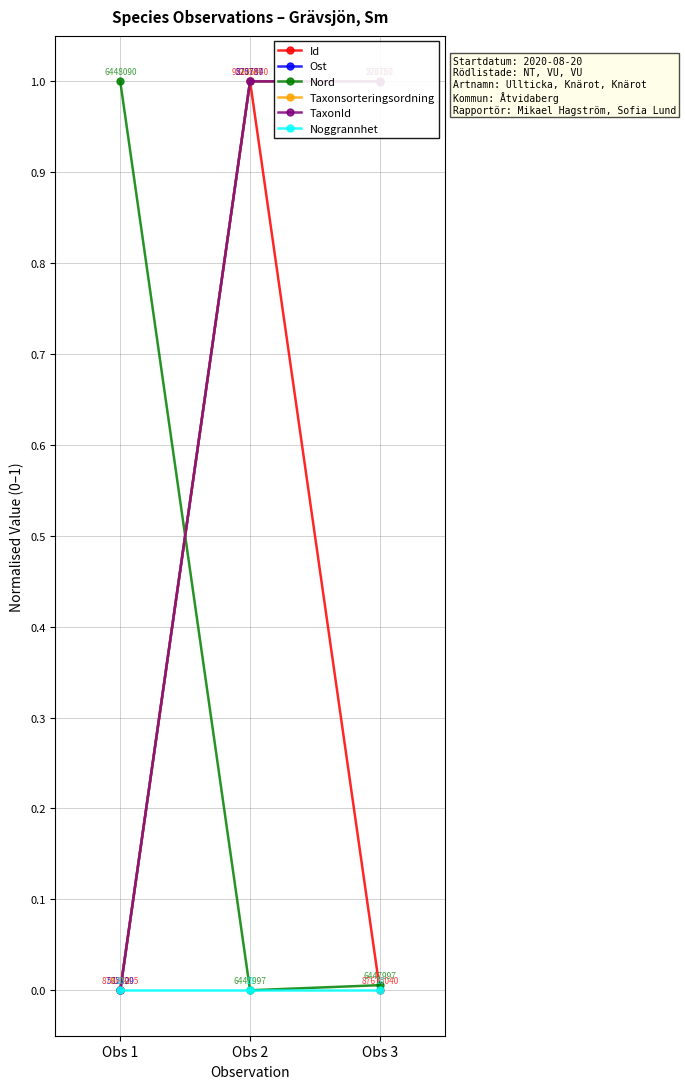

Which category has the lowest value in the Taxonsorteringsordning series?

Obs 1